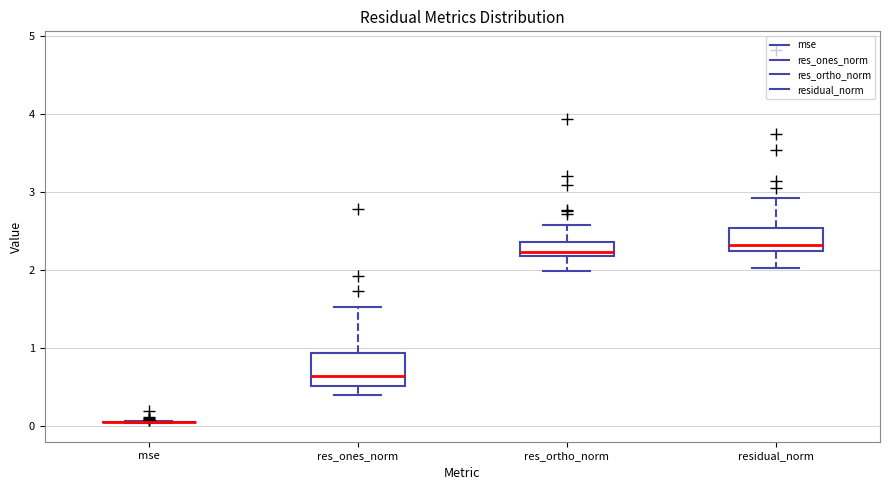

Reading left to right, transcribe this box plot: for each box, give where its median line is, the range the box spans, and where its two whiskers end, as read against the y-axis. The values are not printed on the chart, so give them approximately, as read against the axis.

mse: box collapsed to a line at 0.0, whiskers 0.0 to 0.1
res_ones_norm: median 0.6, box 0.5 to 0.9, whiskers 0.4 to 1.5
res_ortho_norm: median 2.2 (just above the box's lower edge), box 2.2 to 2.4, whiskers 2.0 to 2.6
residual_norm: median 2.3, box 2.2 to 2.5, whiskers 2.0 to 2.9